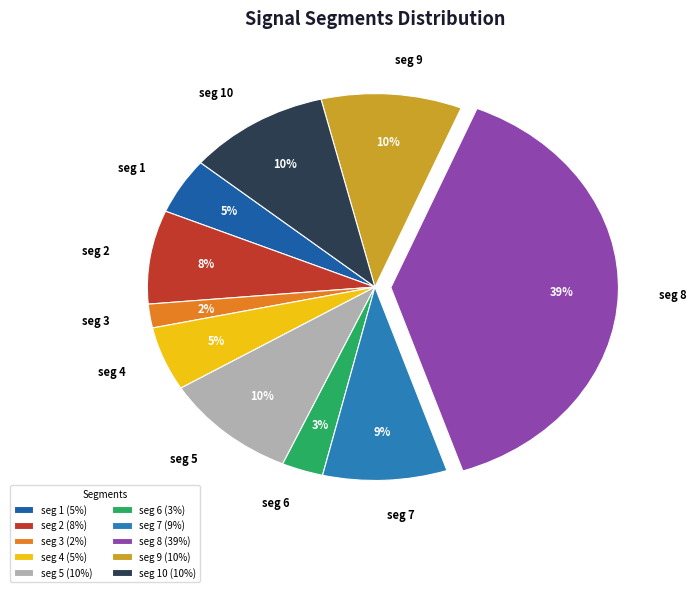

The seg 8 slice represents 30% of the pie. True or false?

False